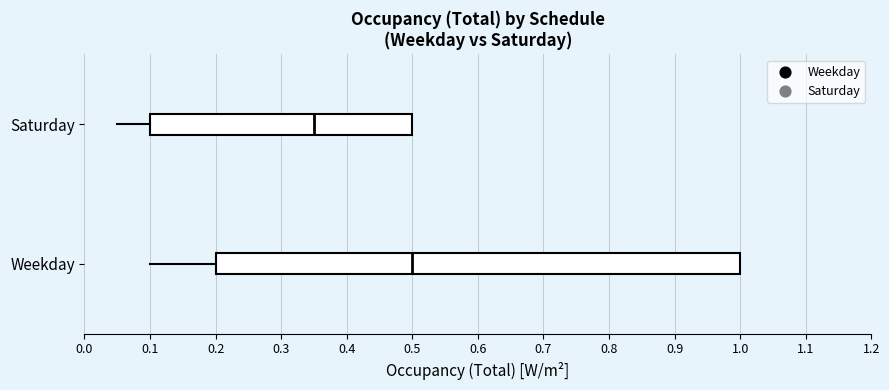

Which box has the furthest to the left median line?

Saturday